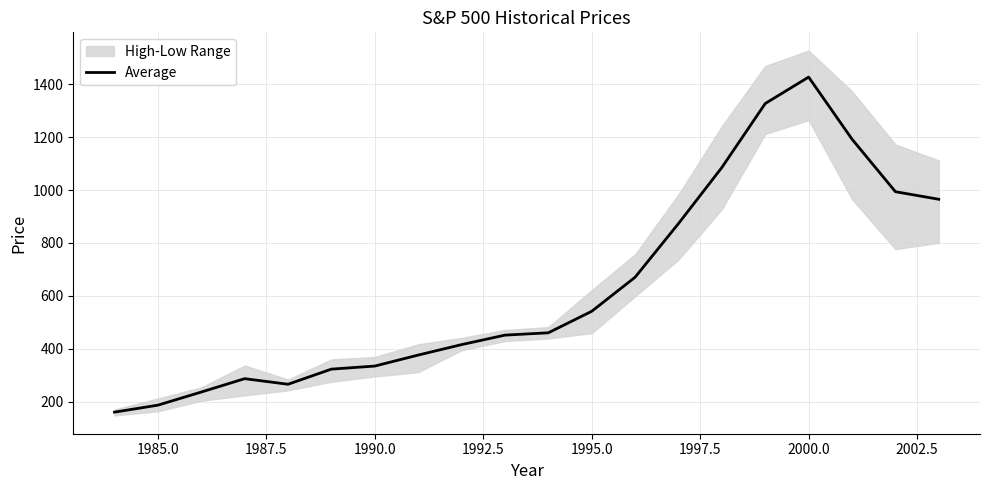

What is the value of the 13th point from the left?

670.5